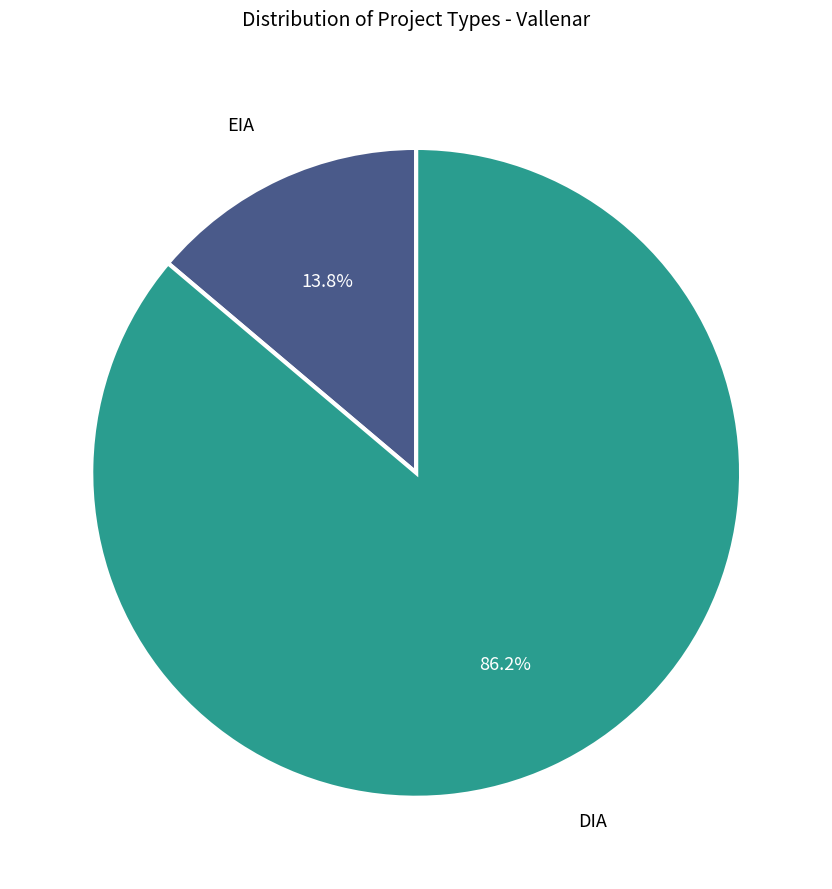

To the nearest percent, what is the difference between the largest and smallest slice percentages?

72%